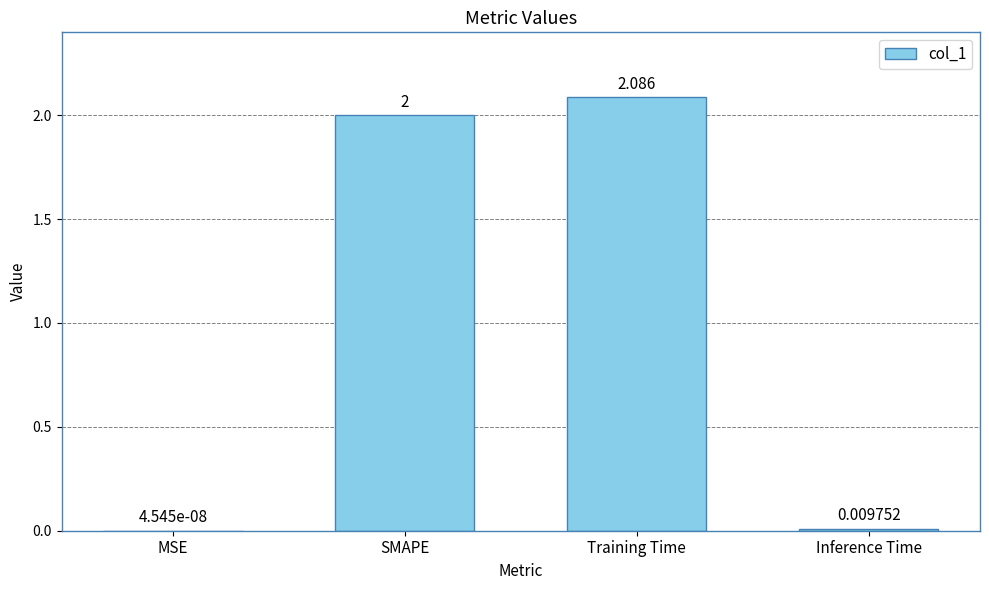

Which category has the highest value across all series?

Training Time